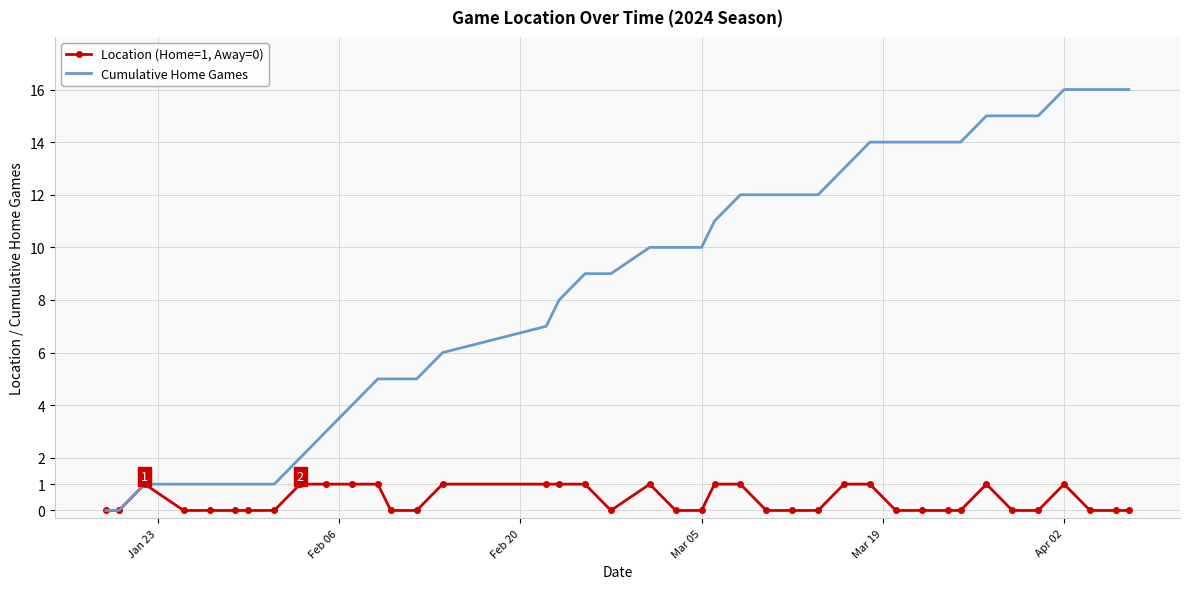

List the series in order of their overall mean, lowest first.

Location (Home=1, Away=0), Cumulative Home Games